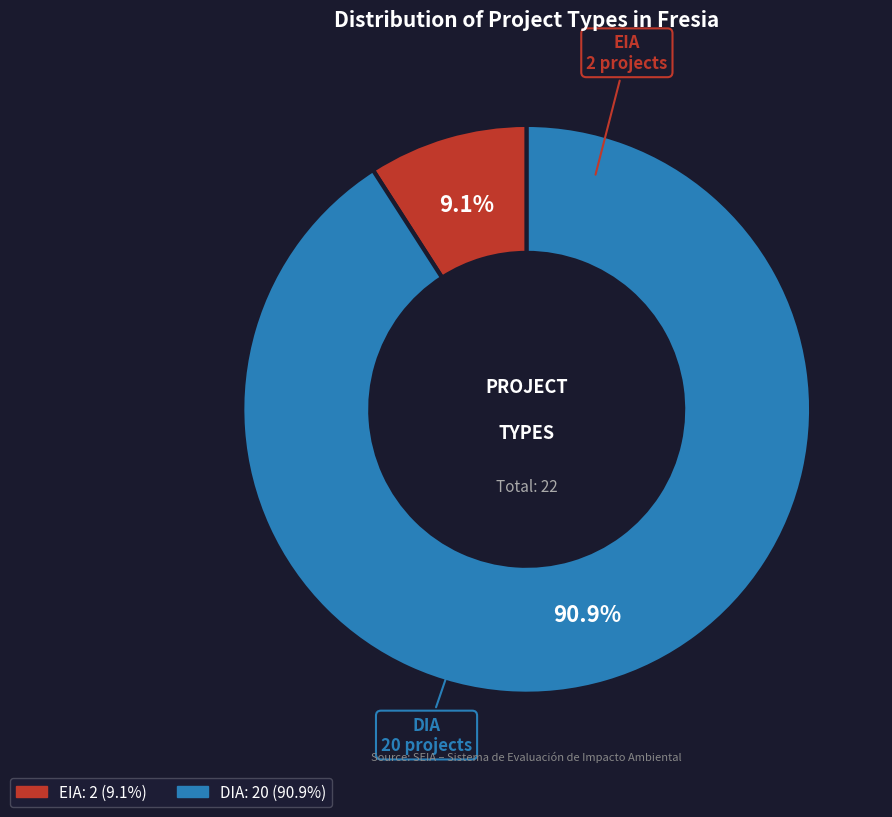

Does any single category account for the majority?

Yes